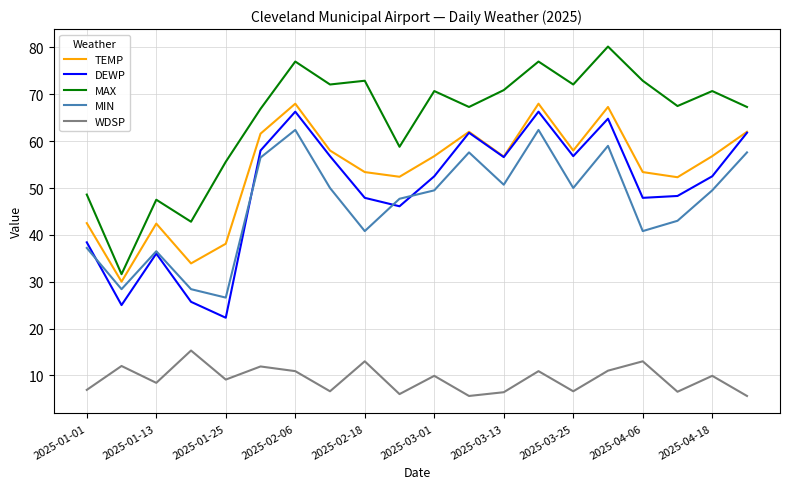

What is the minimum value shown in the chart?

5.6